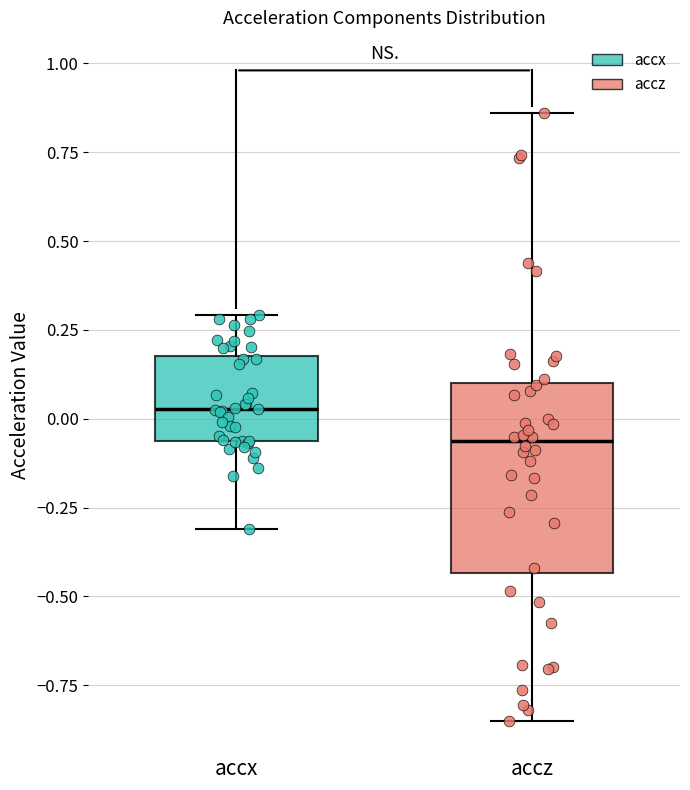

Which box has the lowest median line?

accz